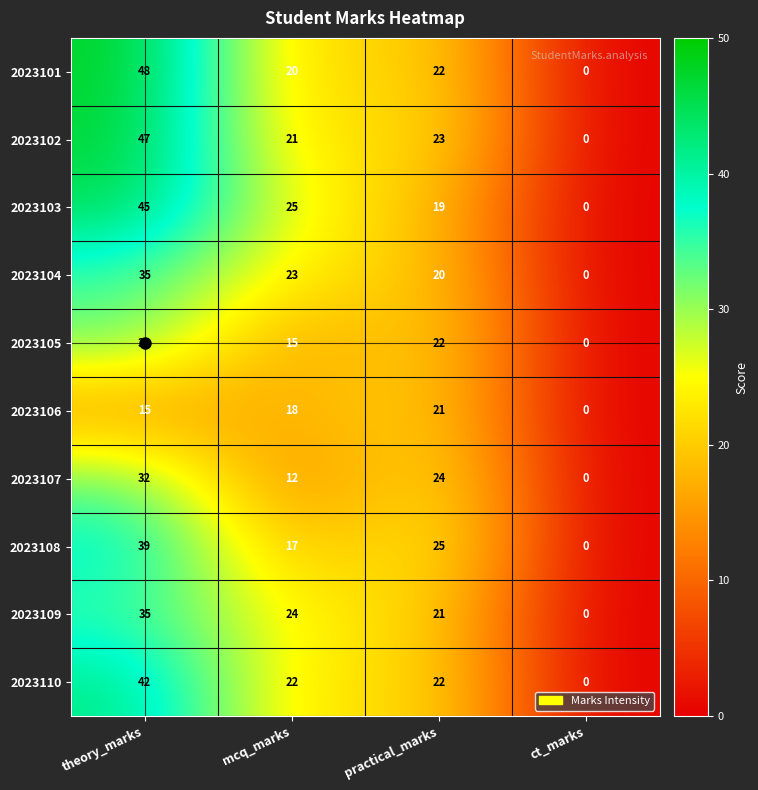

Which category has the highest value across all series?

theory_marks